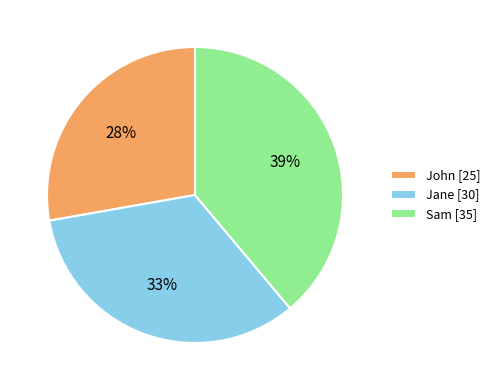

Do Jane and Sam together represent more than half of the pie?

Yes